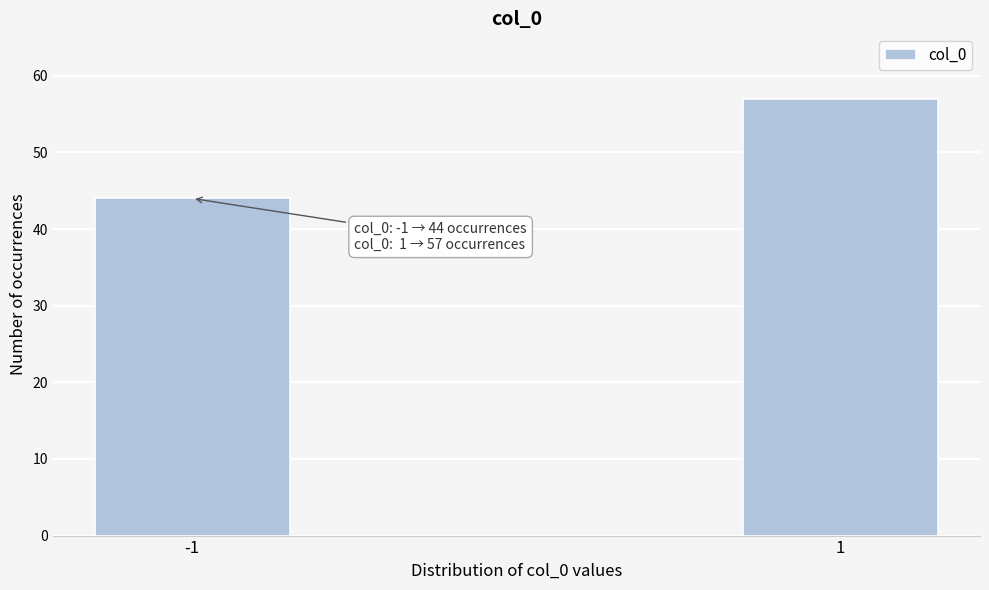

Reading left to right, list all the values displayed in this chart.

-1=44	1=57